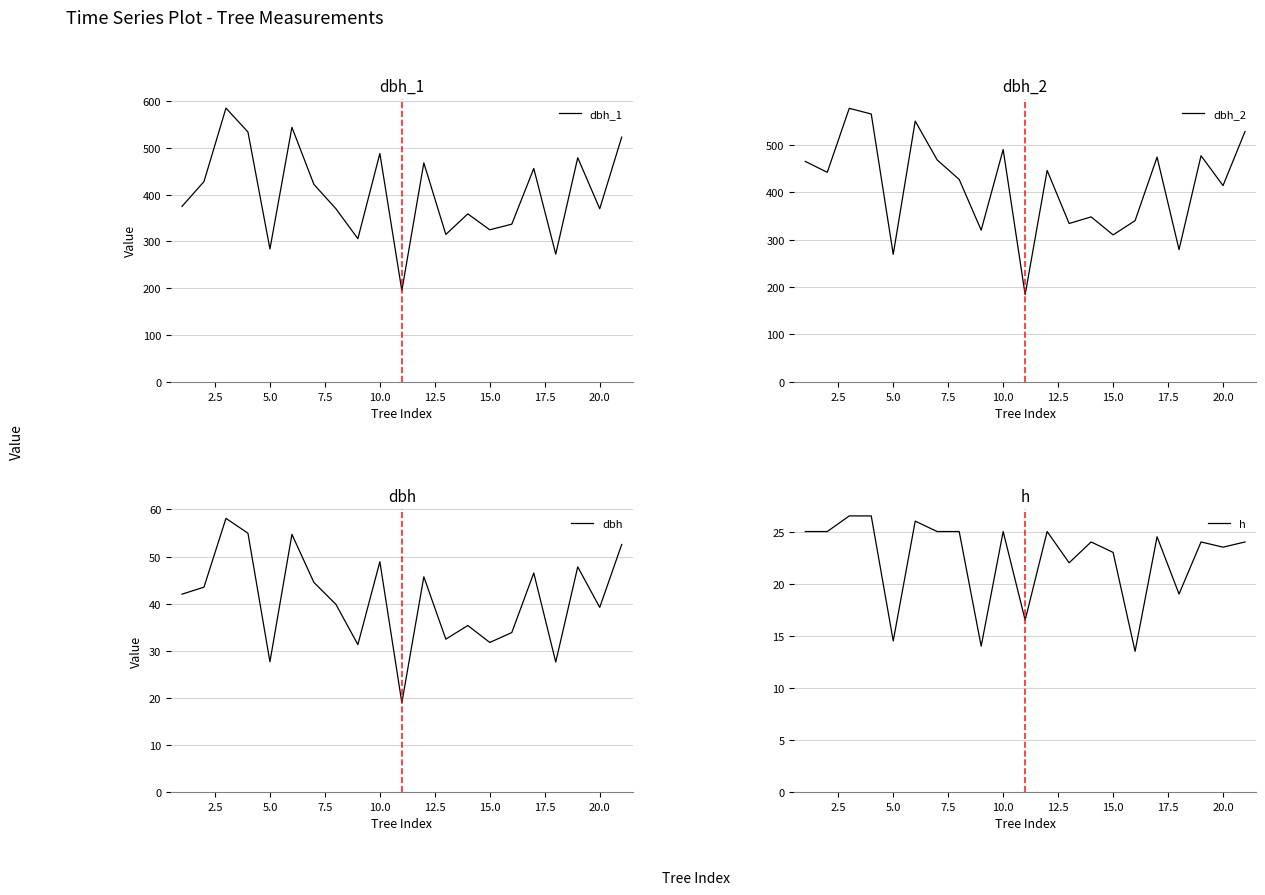

True or false: dbh_2 has a value of 182 at 20.0.

False